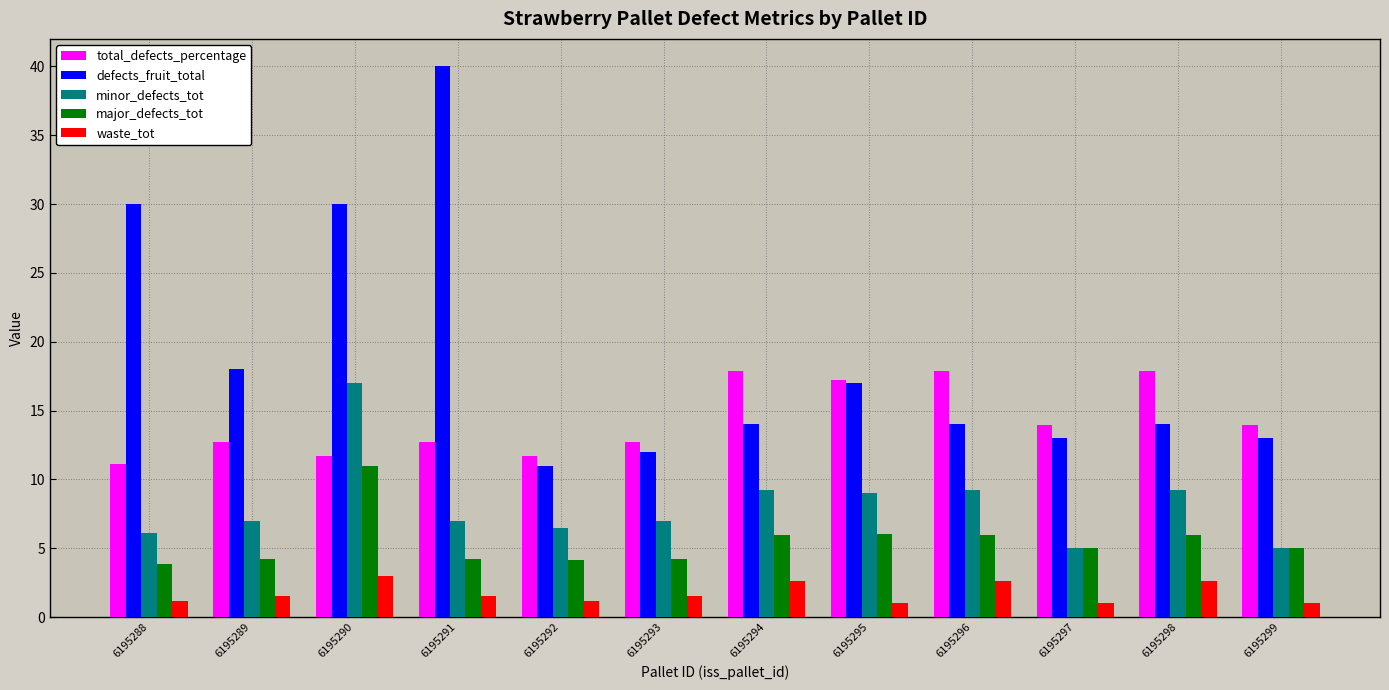

Which series changed the most between 6195292 and 6195299?

total_defects_percentage